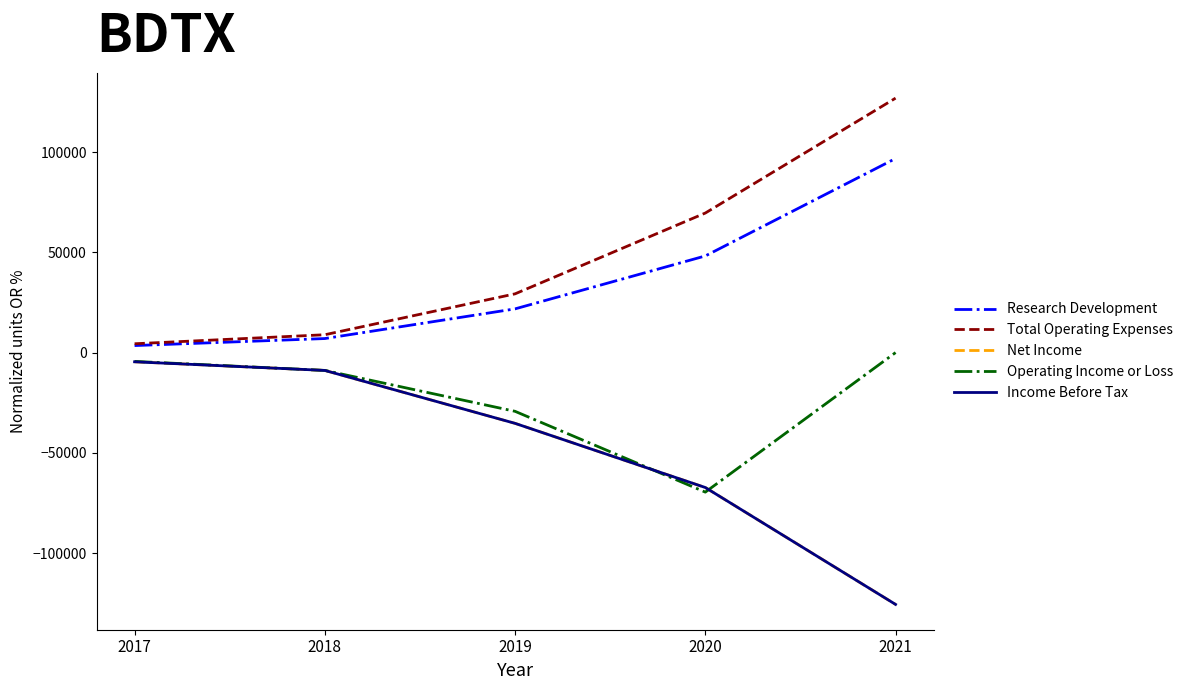

True or false: Net Income and Research Development cross at least once.

False